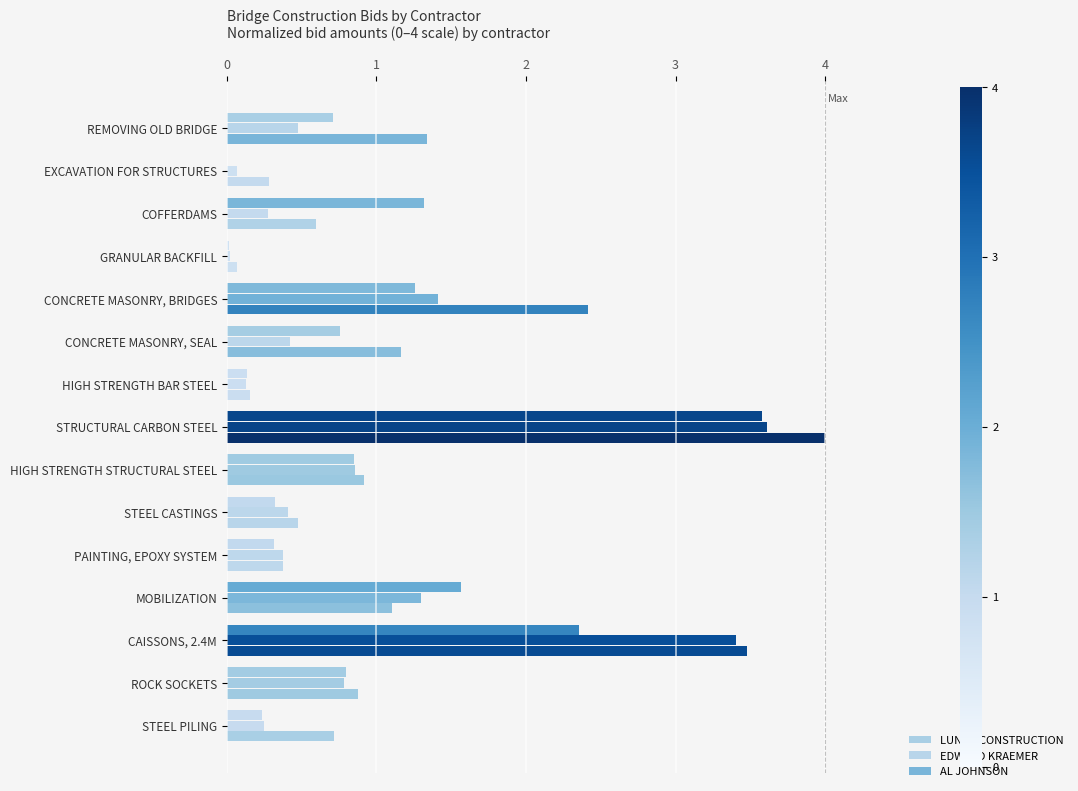

How many categories are shown in the chart?

15